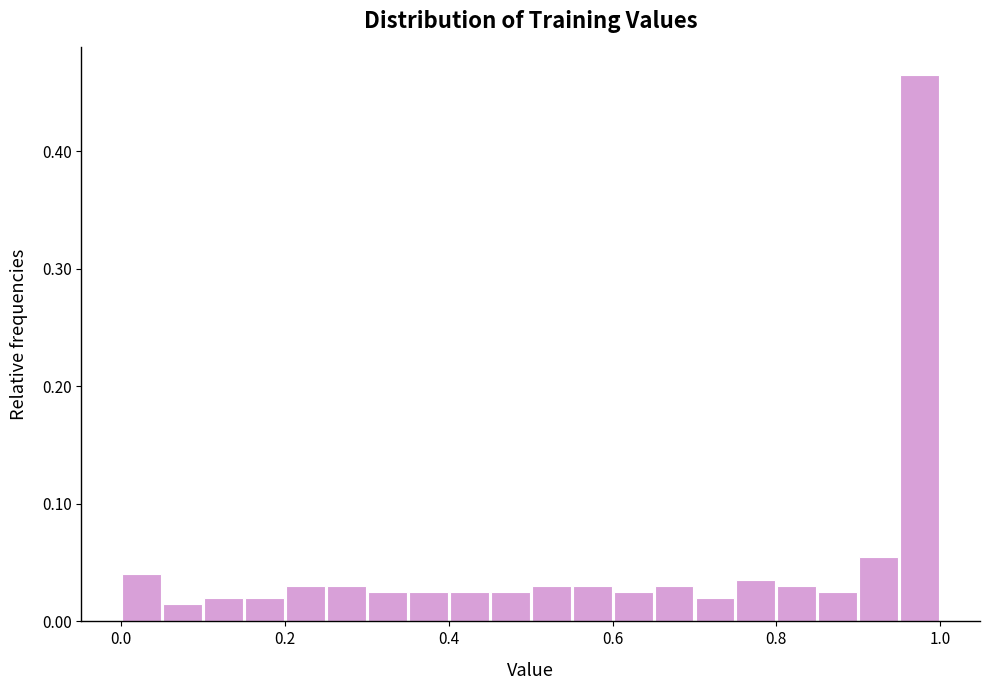

Around what value on the x-axis is the tallest bar? Give the approximate position of its centre, as read against the axis.

0.98